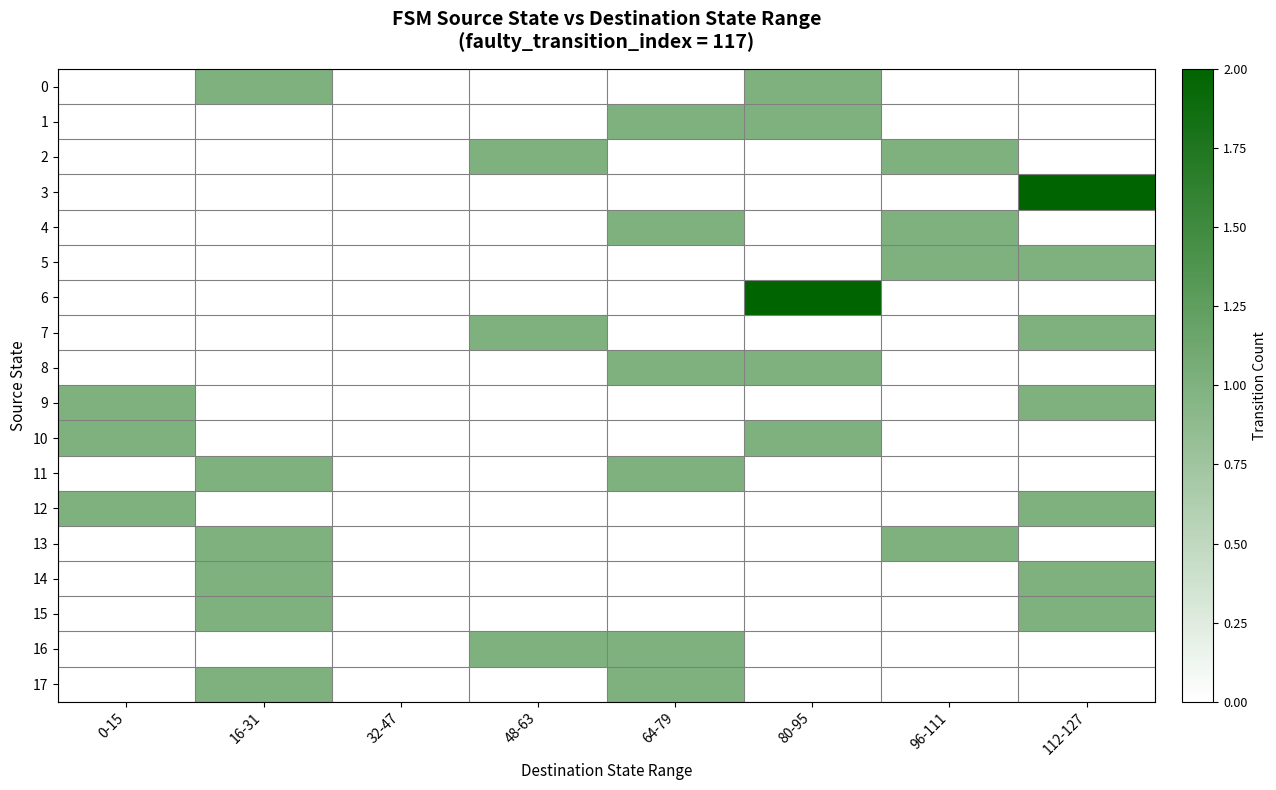

What is the maximum value shown in the chart?

2